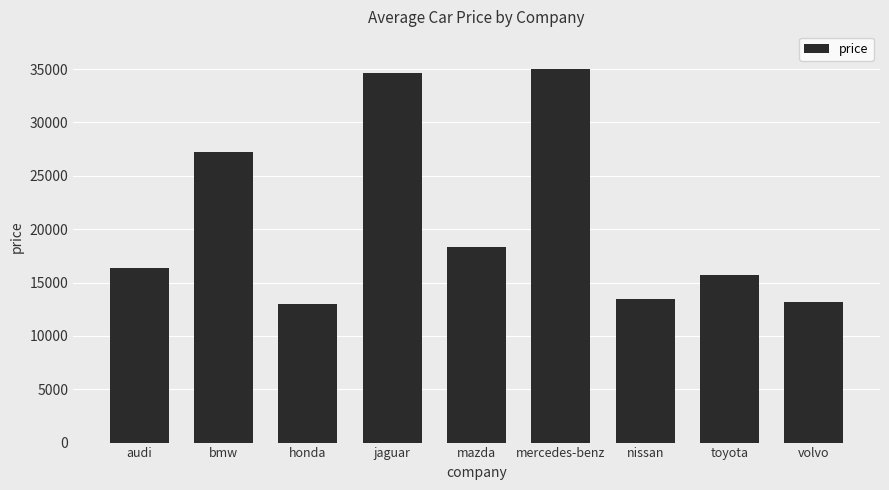

What is the sum of all values?

186961.3